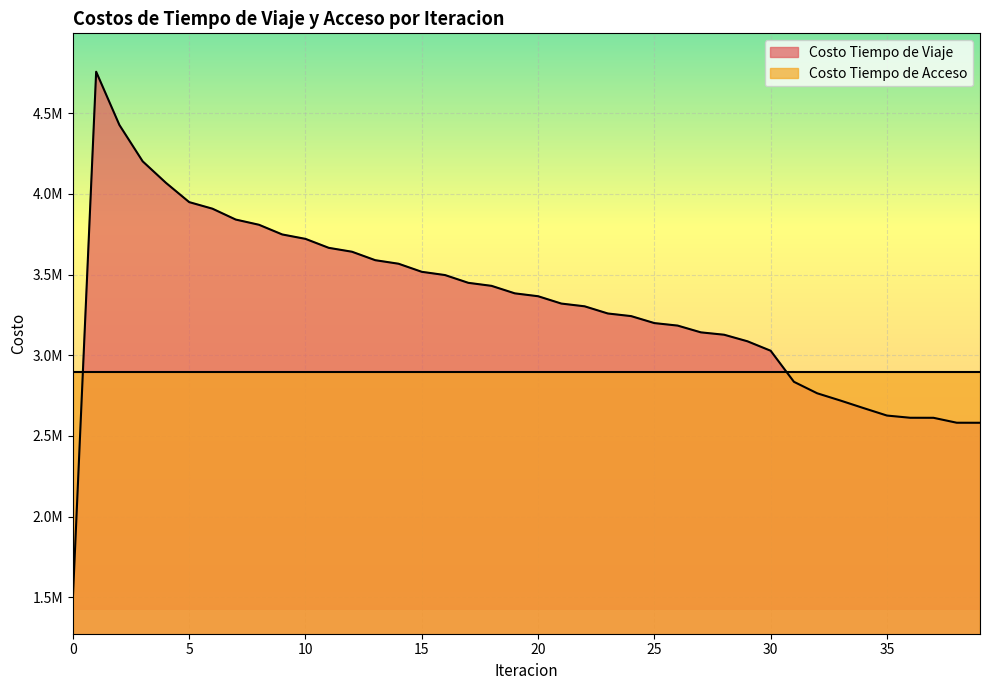

What is the greatest value displayed?

4757034.2